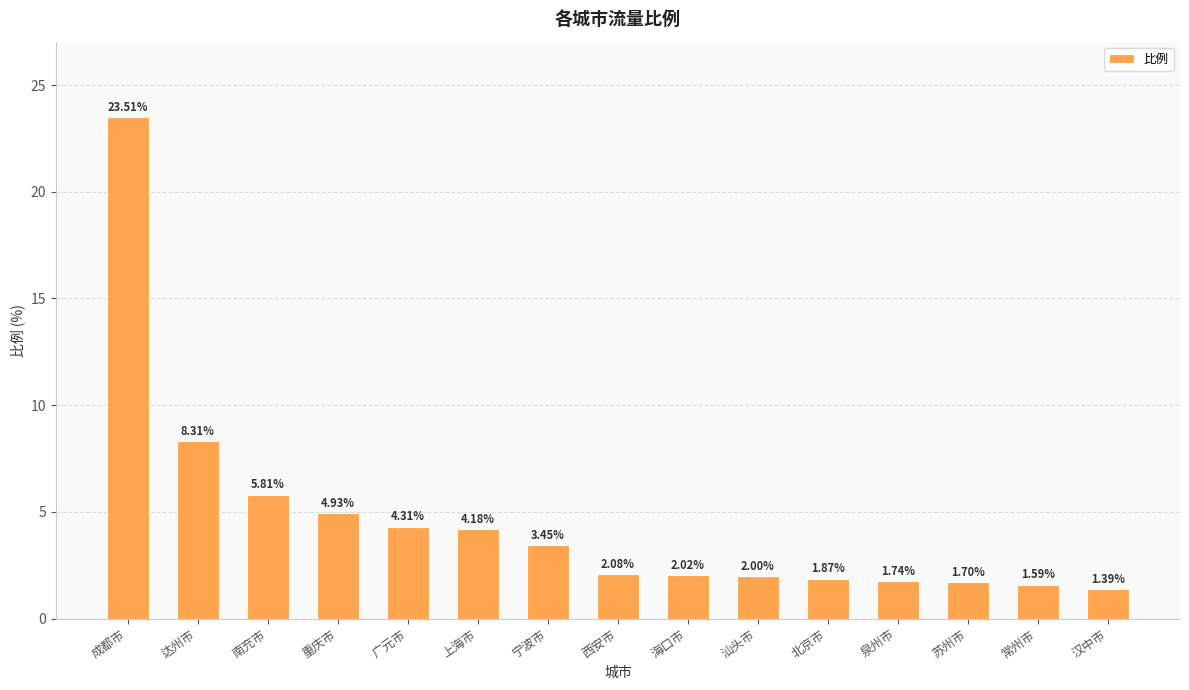

How many values are below 2?

5